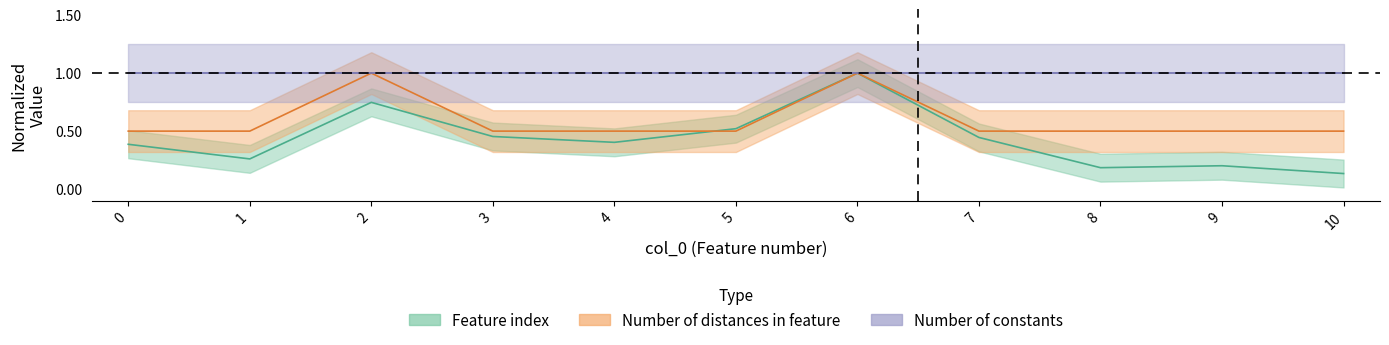

What is the minimum value for Number of distances in feature?

0.5